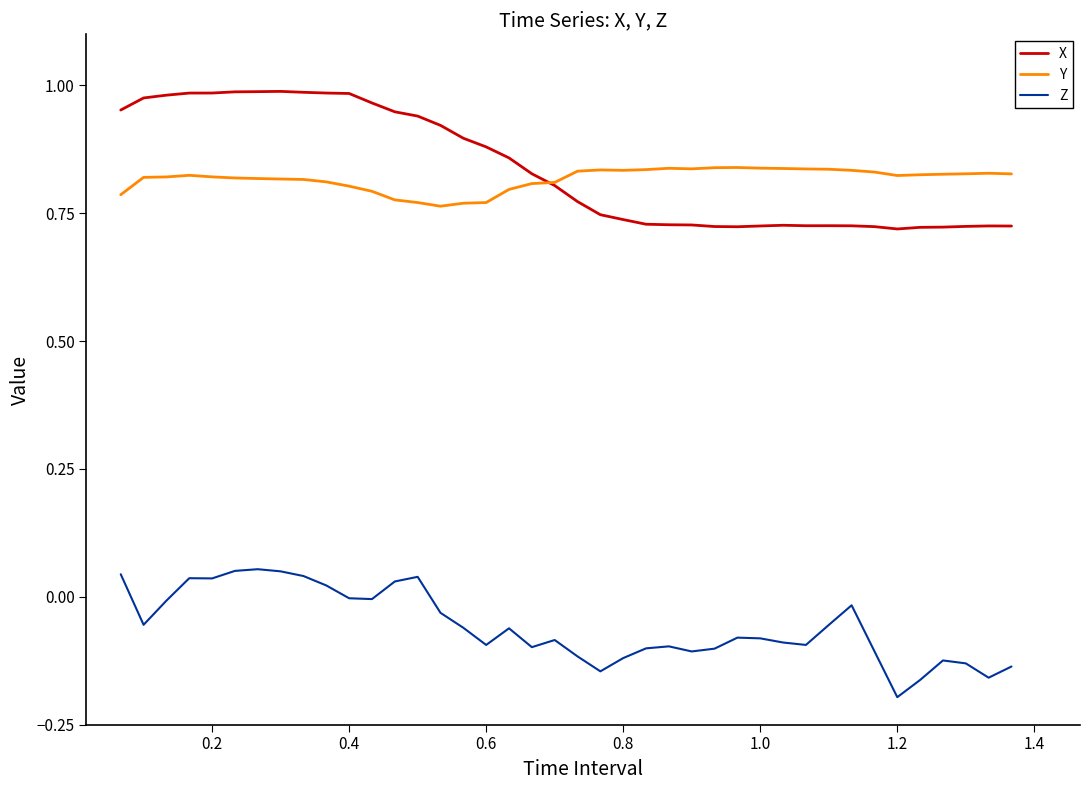

Is this an area chart (filled region under the line)?

No